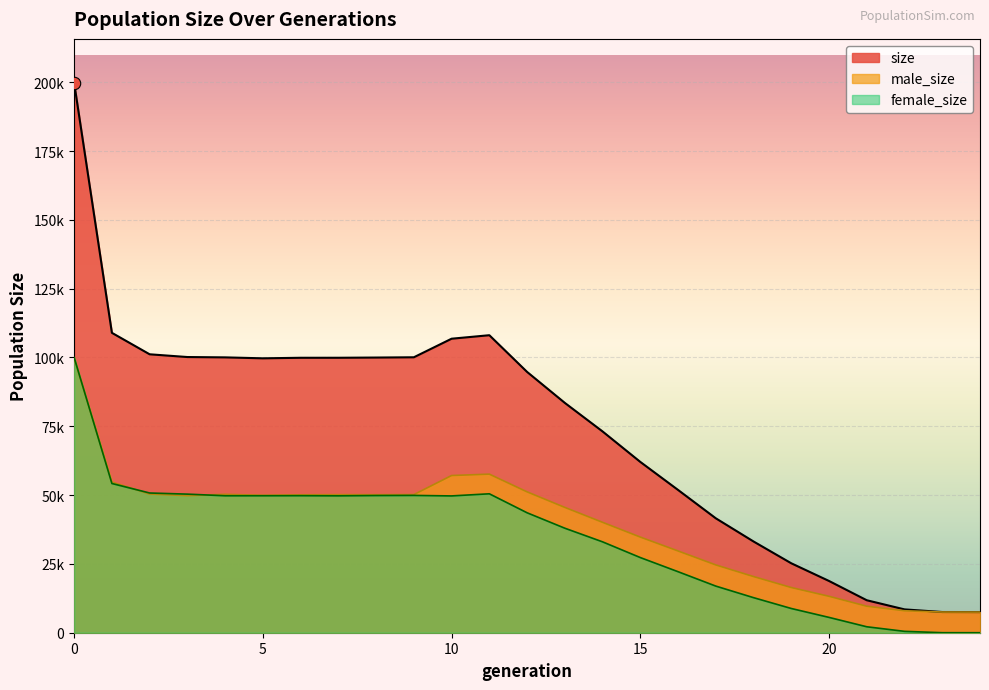

Which series contains the highest Y value?

size